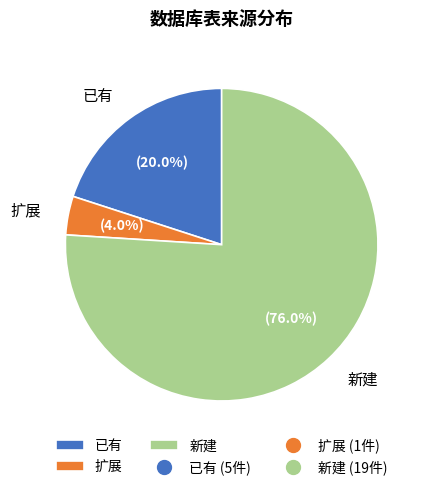

Is it true that 已有 is 11% of the pie?

False